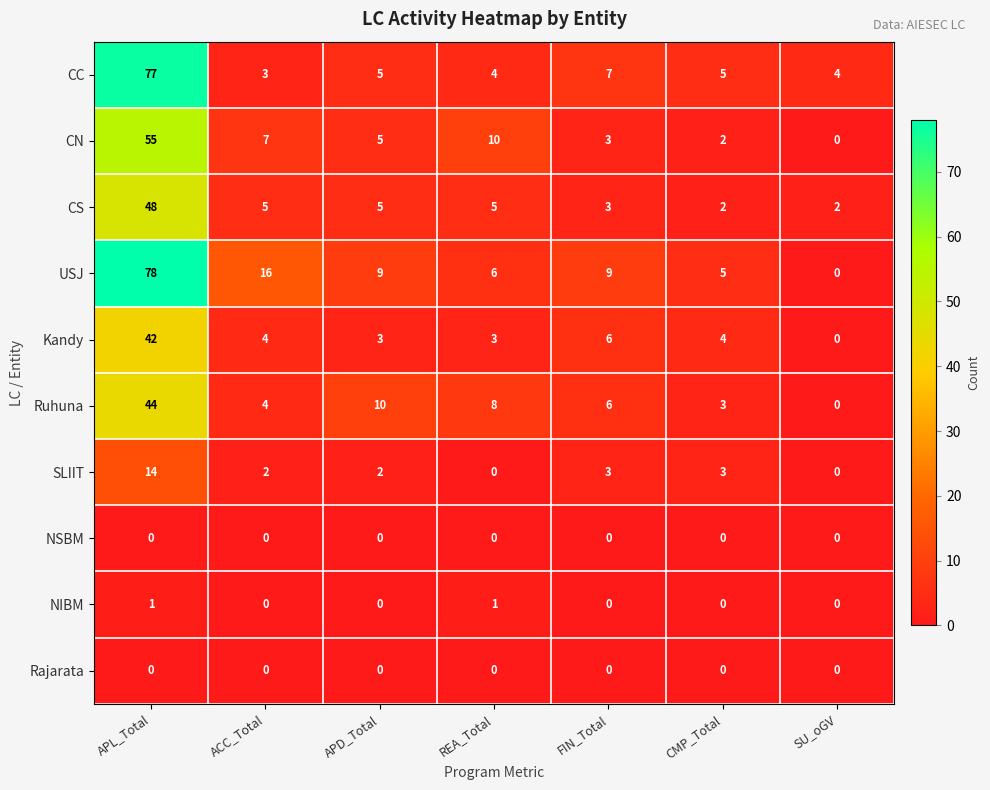

At how many categories does at least one series exceed 74?

1